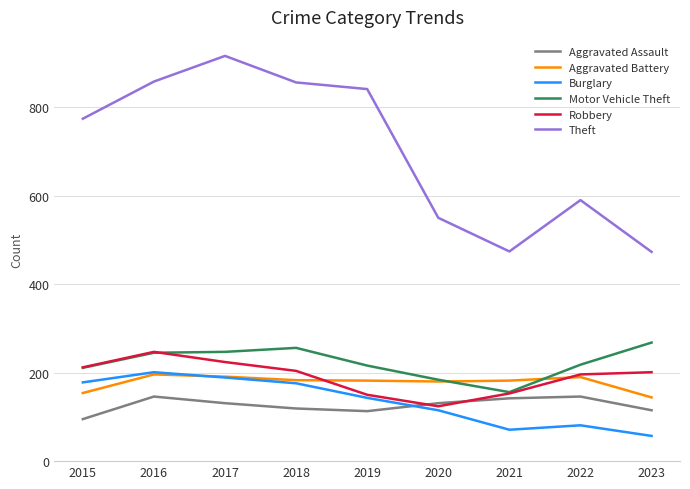

How many lines are shown in the chart?

6